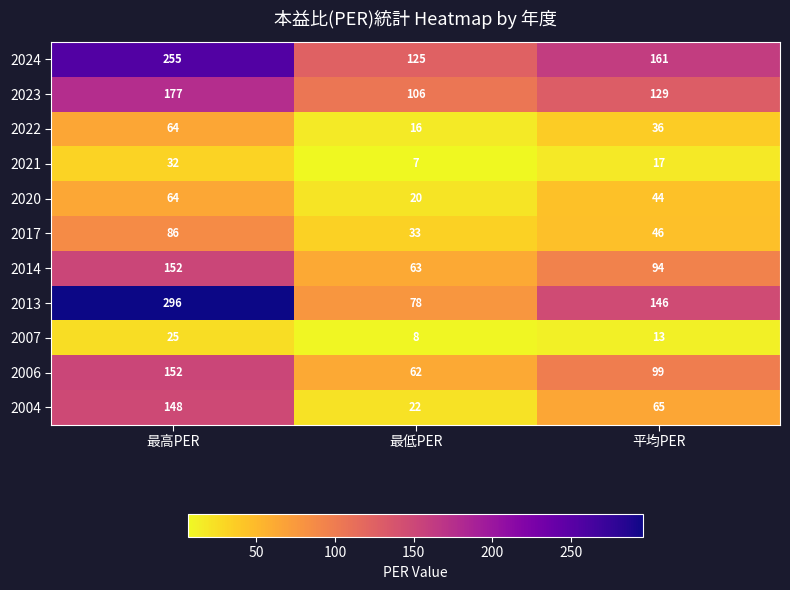

Which series changed the most between 最低PER and 平均PER?

2013